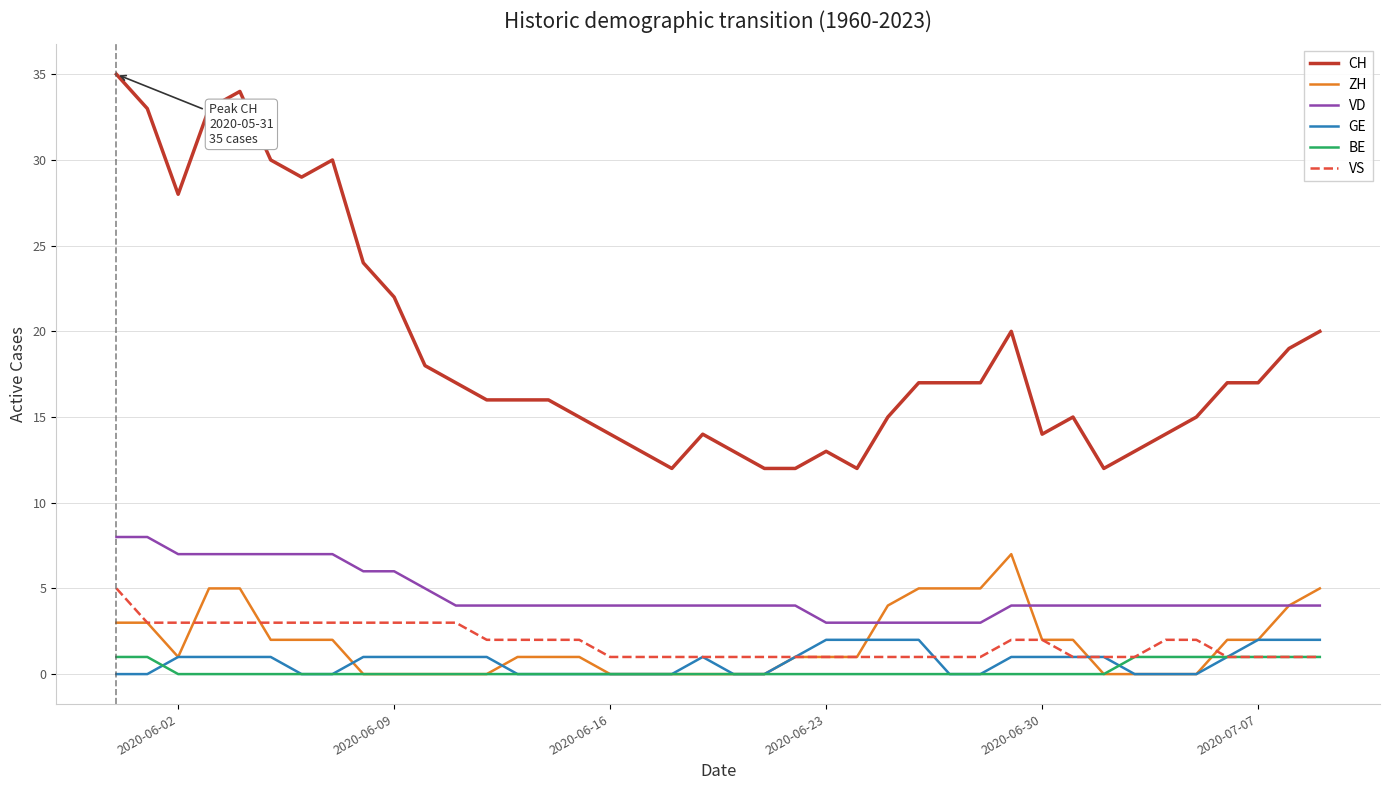

Which series has the widest spread of values?

CH